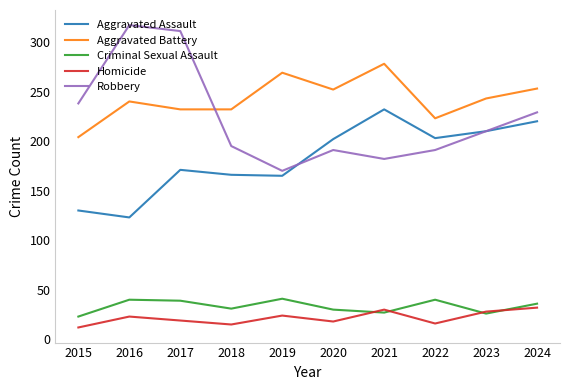

What is the difference between the second highest and second lowest values in the Aggravated Assault series?

90